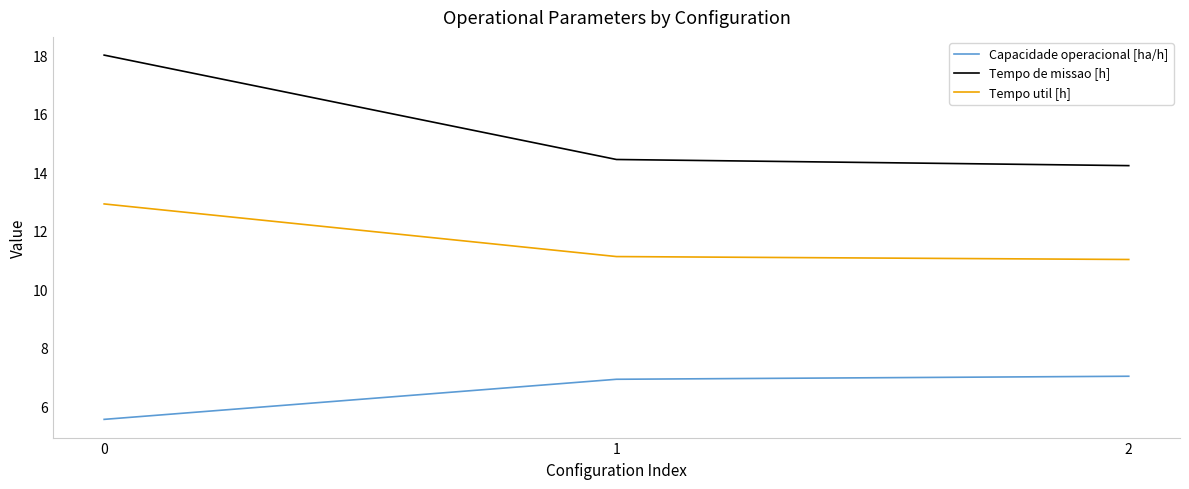

What is the average value of the Capacidade operacional [ha/h] series?

6.5